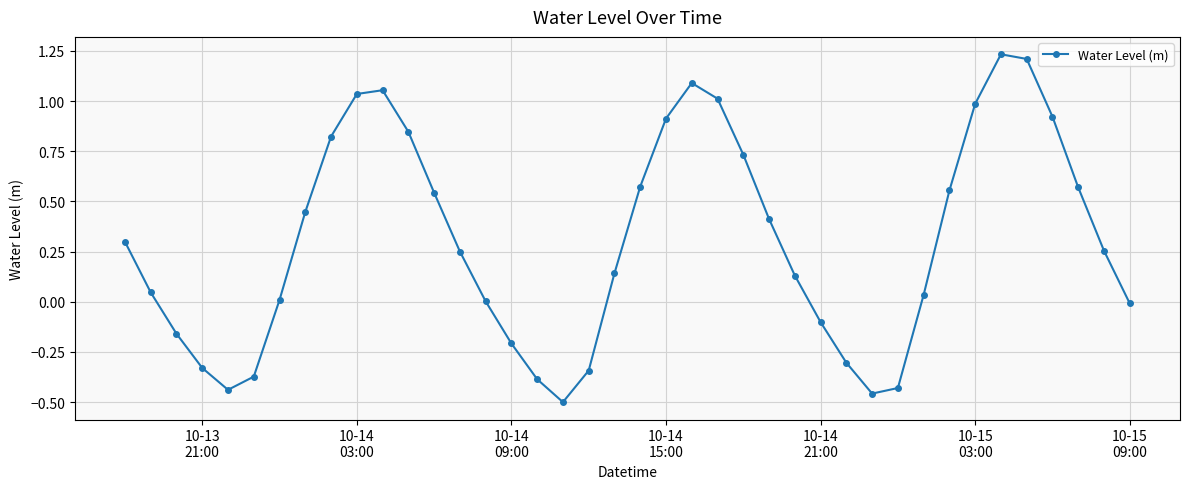

Count the number of categories in the chart.

40